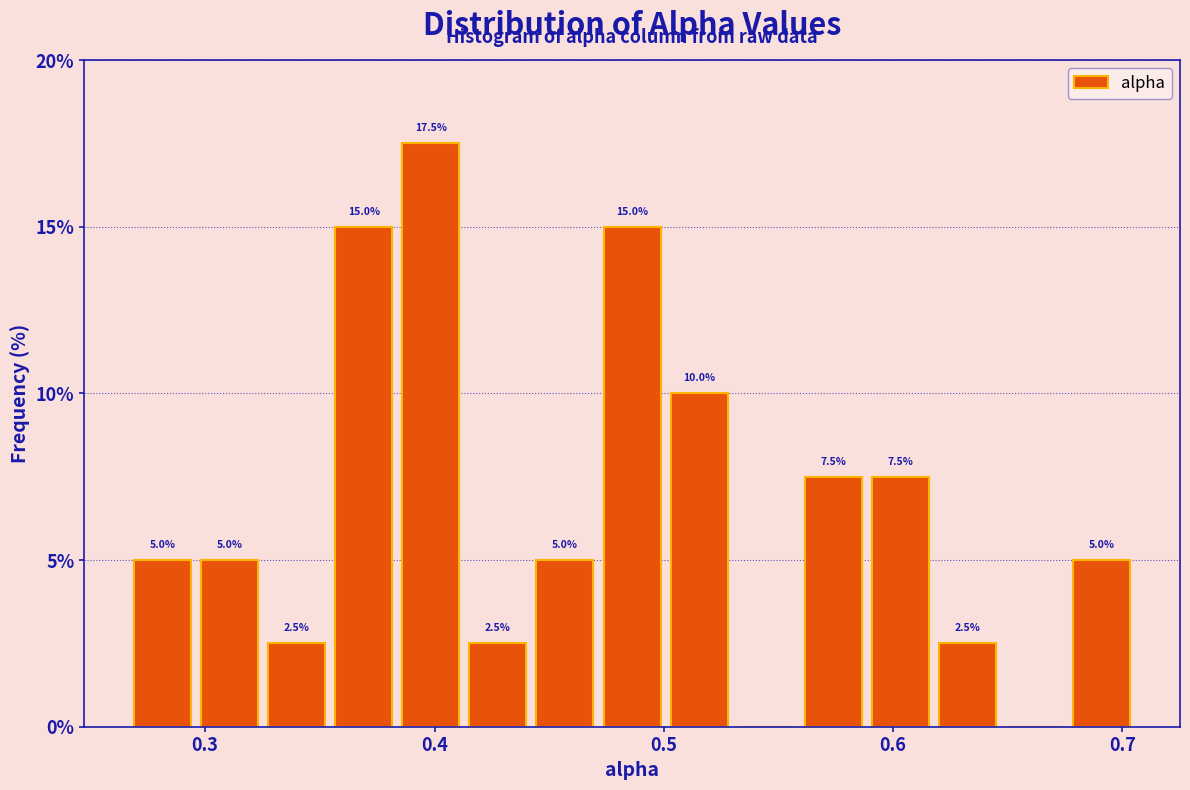

Read against the x-axis, roughly where is the centre of the tallest bar?

0.40